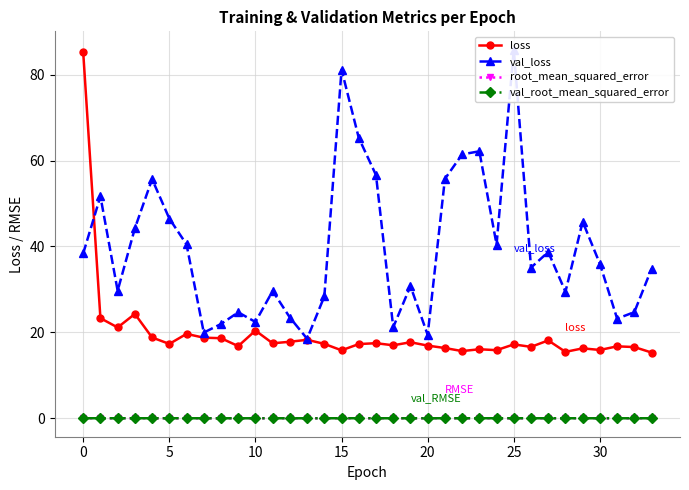

How many lines are shown in the chart?

4